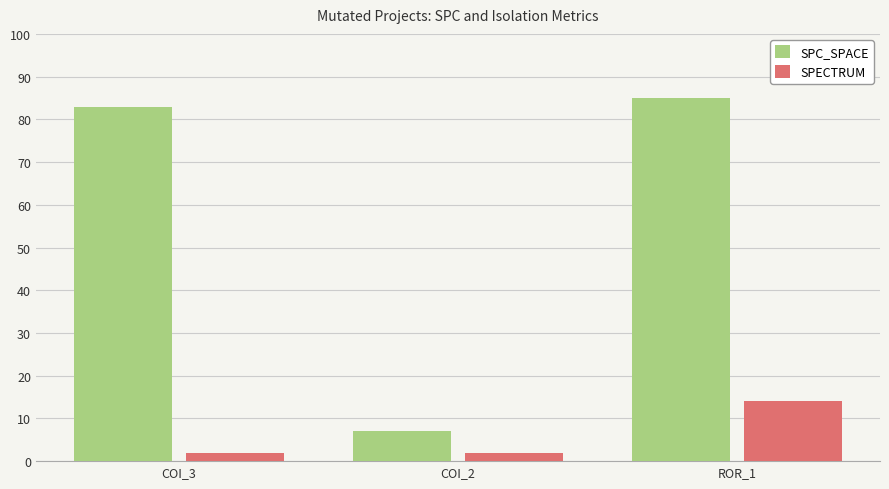

What is the lowest value of the SPC_SPACE series?

7